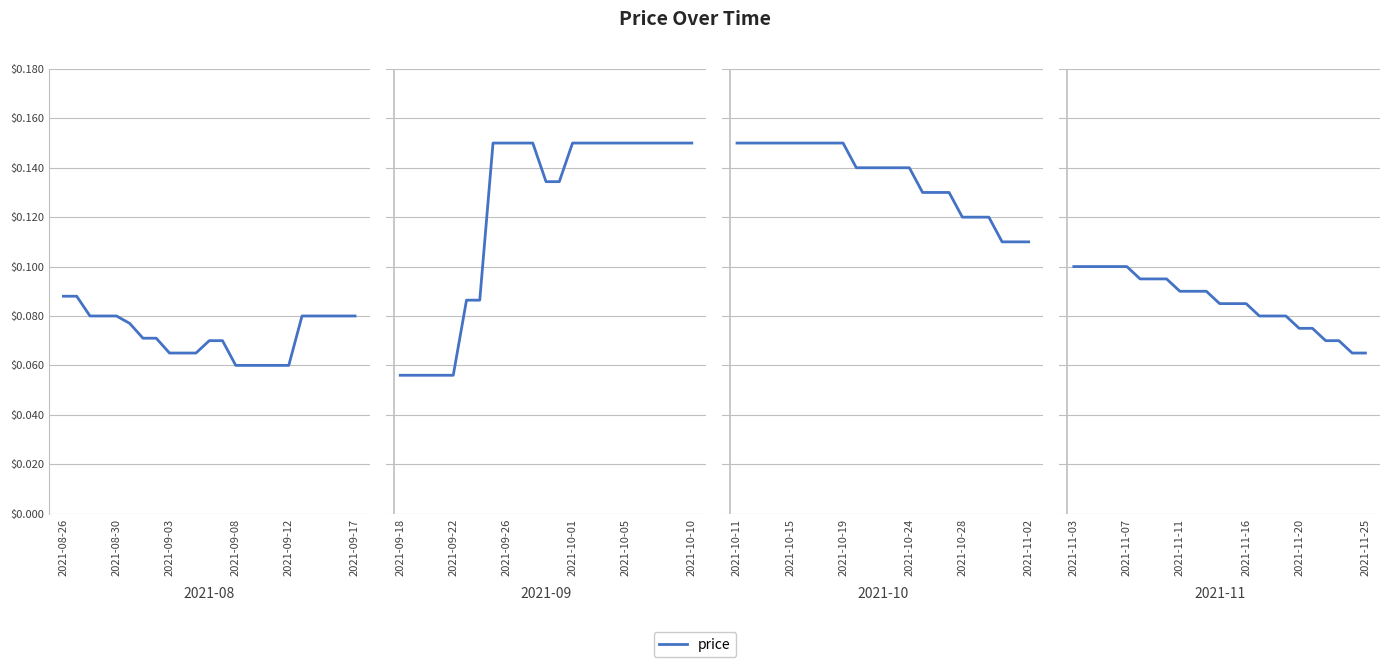

What is the average value?

0.1